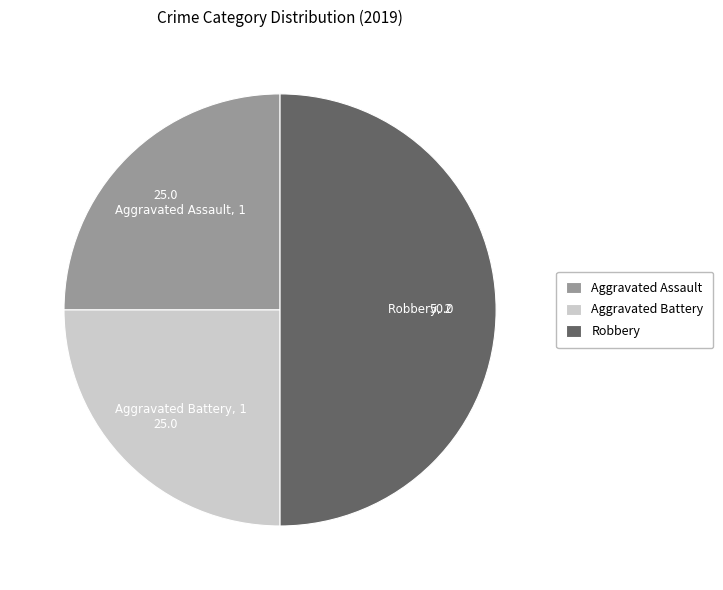

Is the sum of Aggravated Assault and Robbery greater than half?

Yes